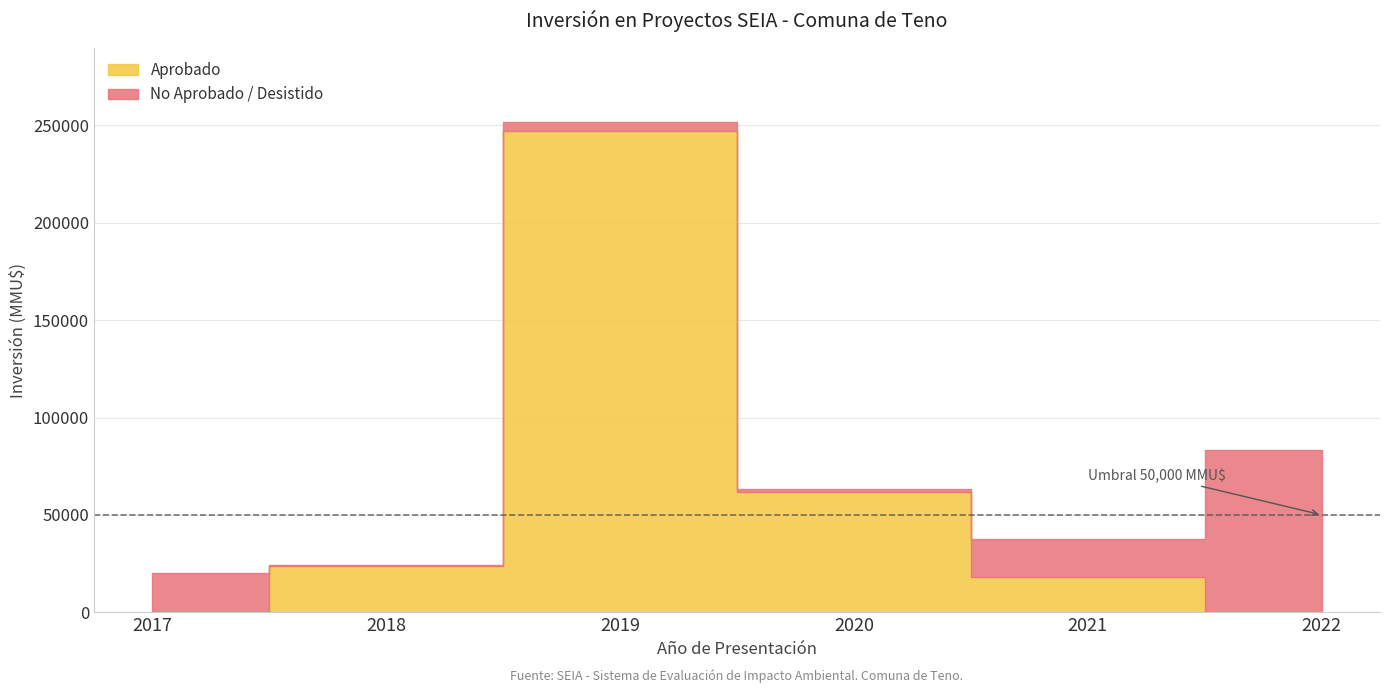

True or false: Inversión Total (MMU$) and Proyectos No Aprobados (MMU$) intersect in this chart.

False